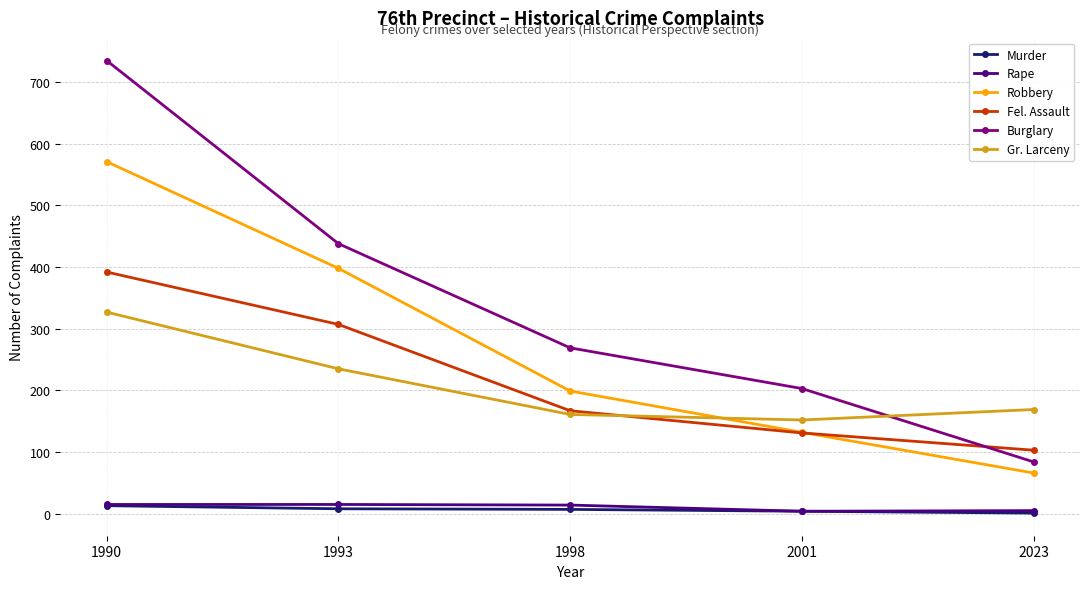

The Fel. Assault series shows 307 at 1993. True or false?

True